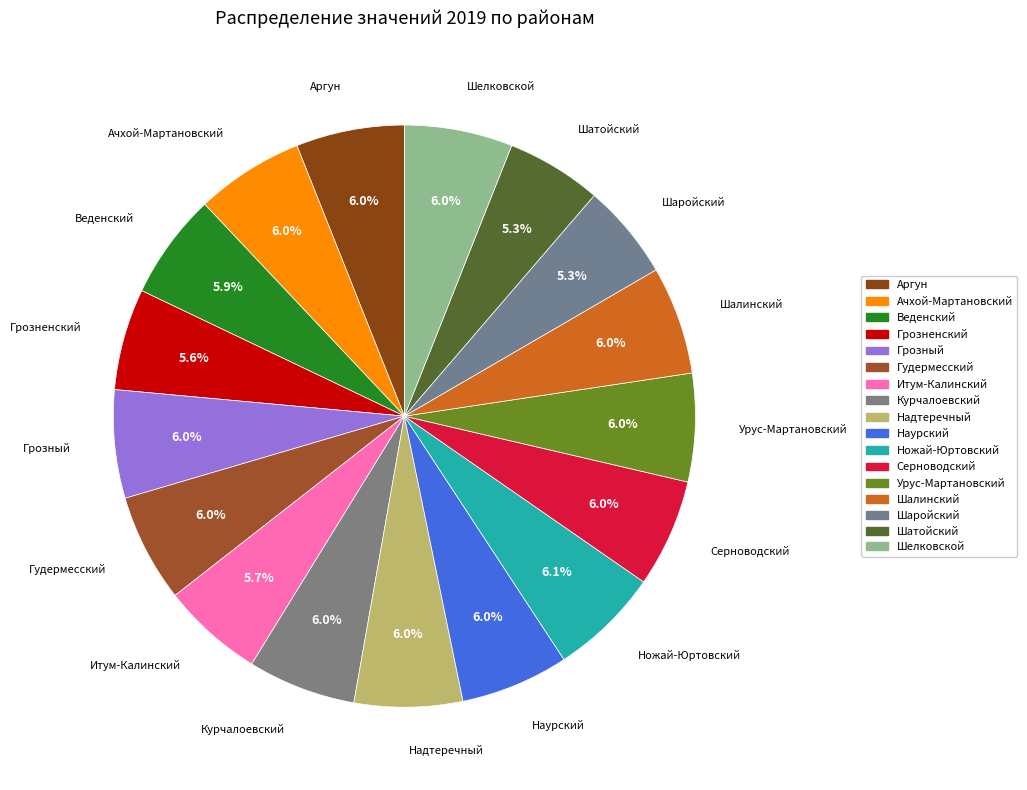

What is the ratio of the value at Шалинский to the value at Итум-Калинский?

1.1